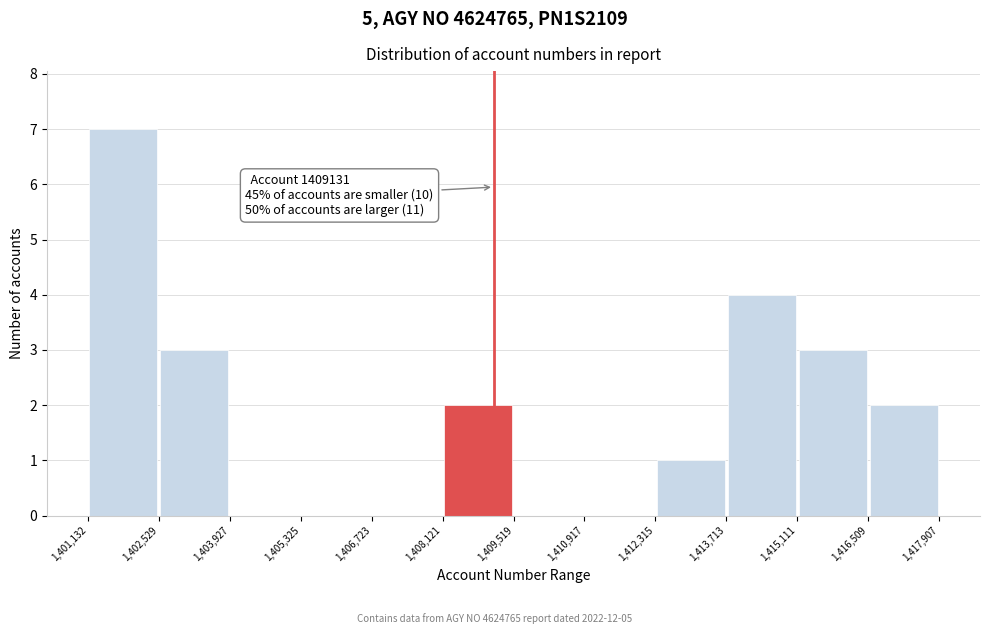

Over which range of the x-axis is the bar tallest?

1,401,132 to 1,402,529